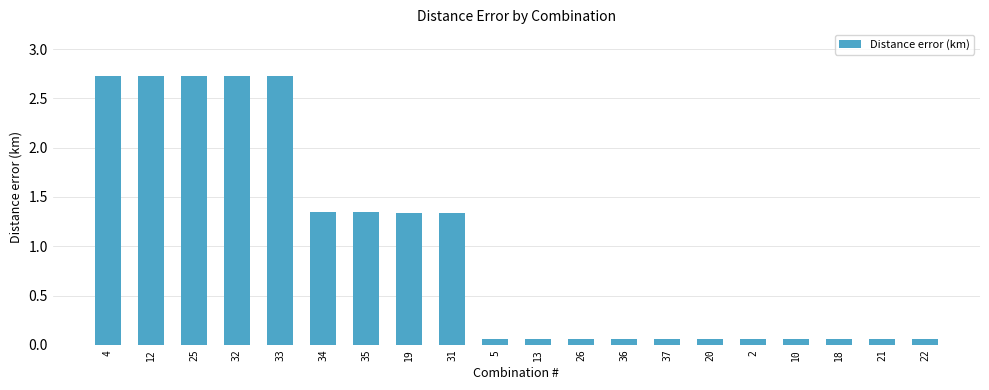

What is the value of the 4th bar from the left?

2.7